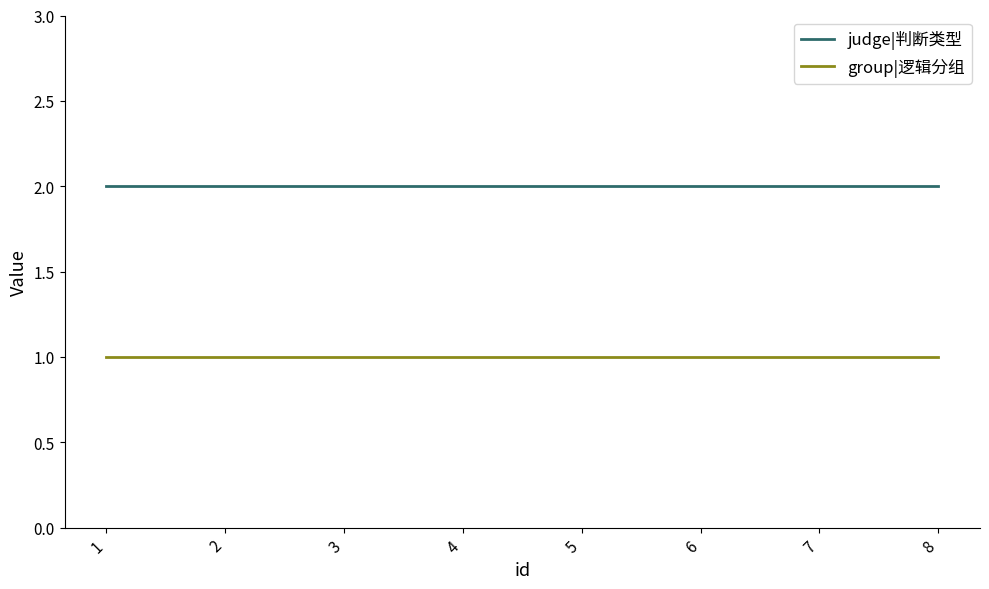

How many categories are shown in the chart?

8